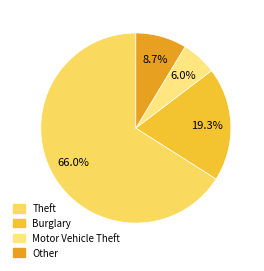

What is the largest slice in the pie chart?

Theft